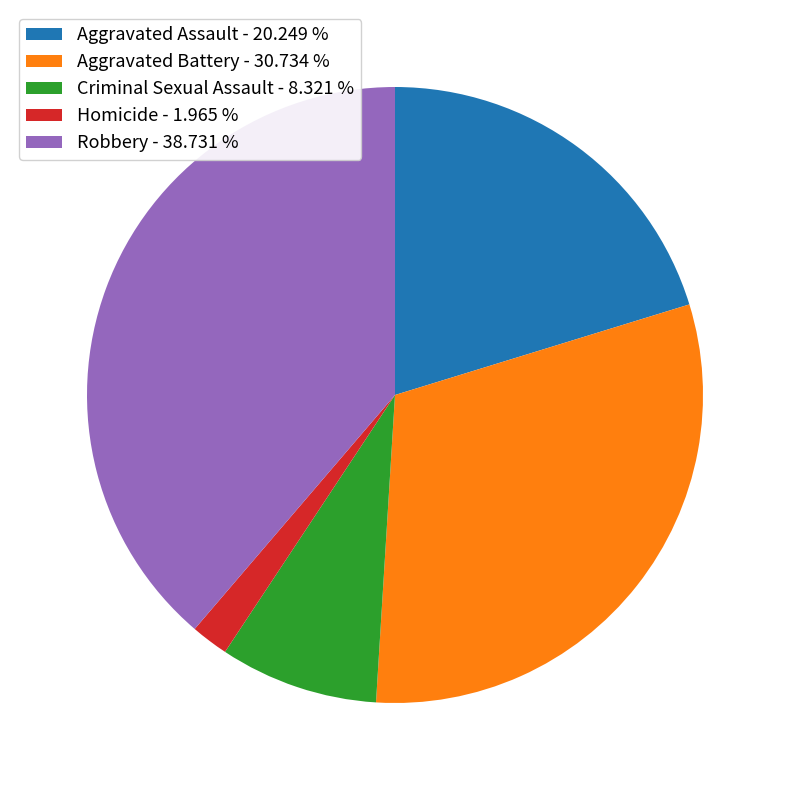

Which slice is the largest?

Robbery